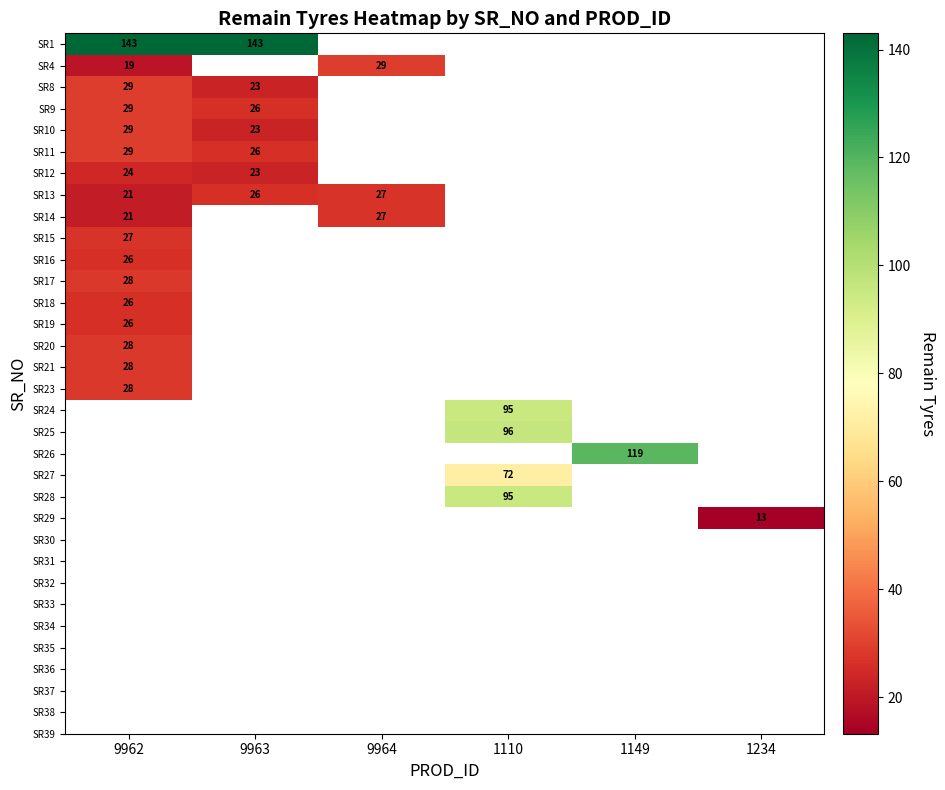

Is it true that SR10 equals 17 at 9962?

False